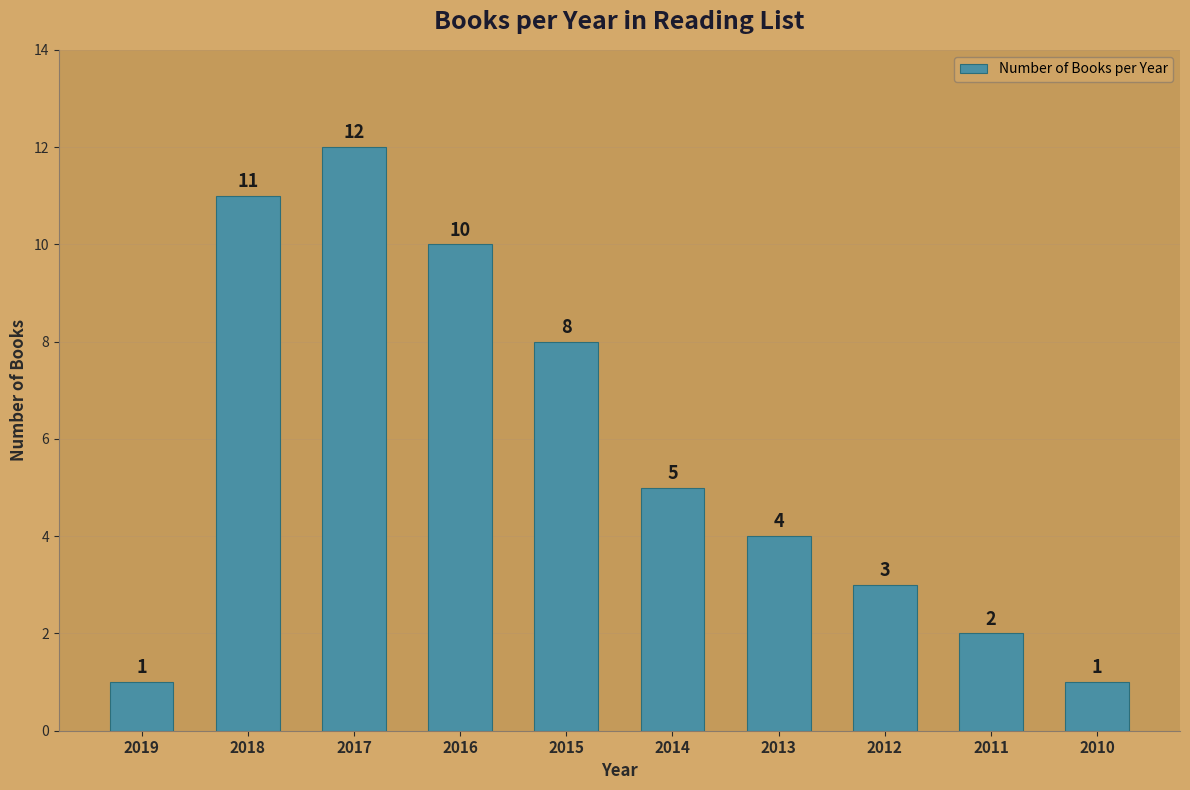

The chart shows a value of 11 at 2018. True or false?

True